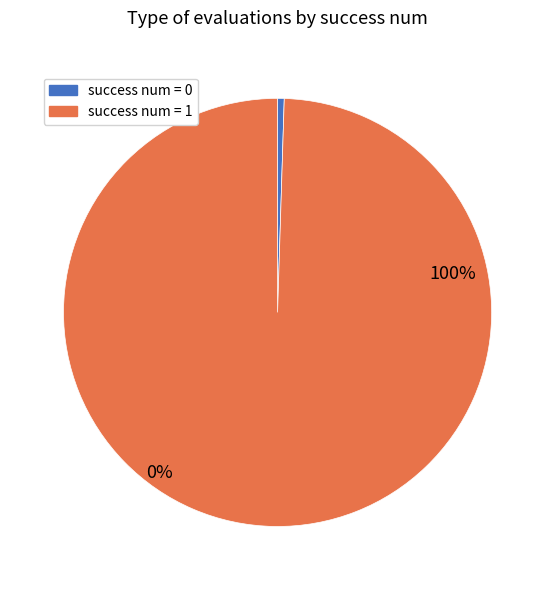

Between 0 and 1, which is larger?

1